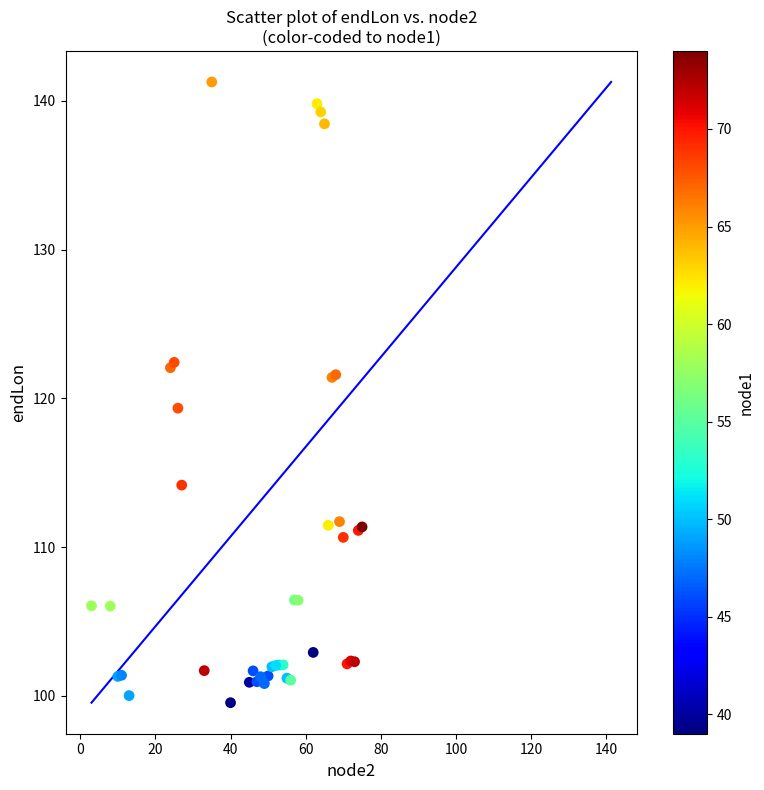

What Y value in the scatter plot is closest to 120?

119.3